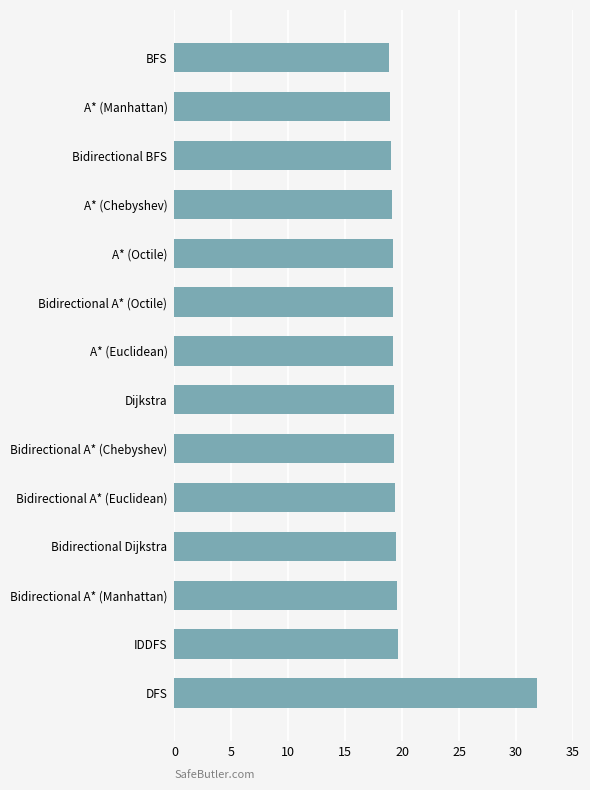

Read the value at A* (Euclidean).

19.2